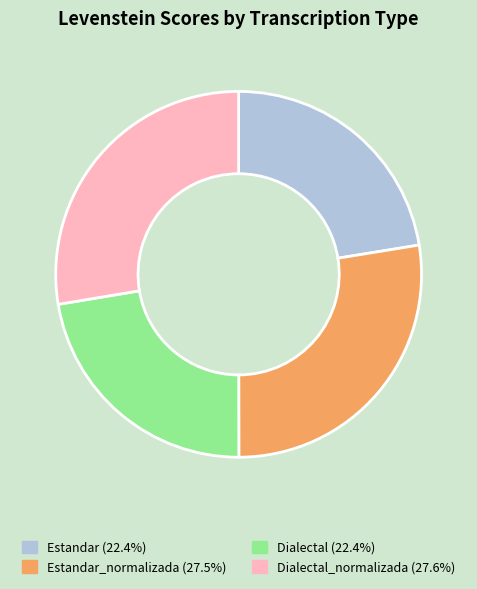

Is there any slice that represents more than half of the pie?

No